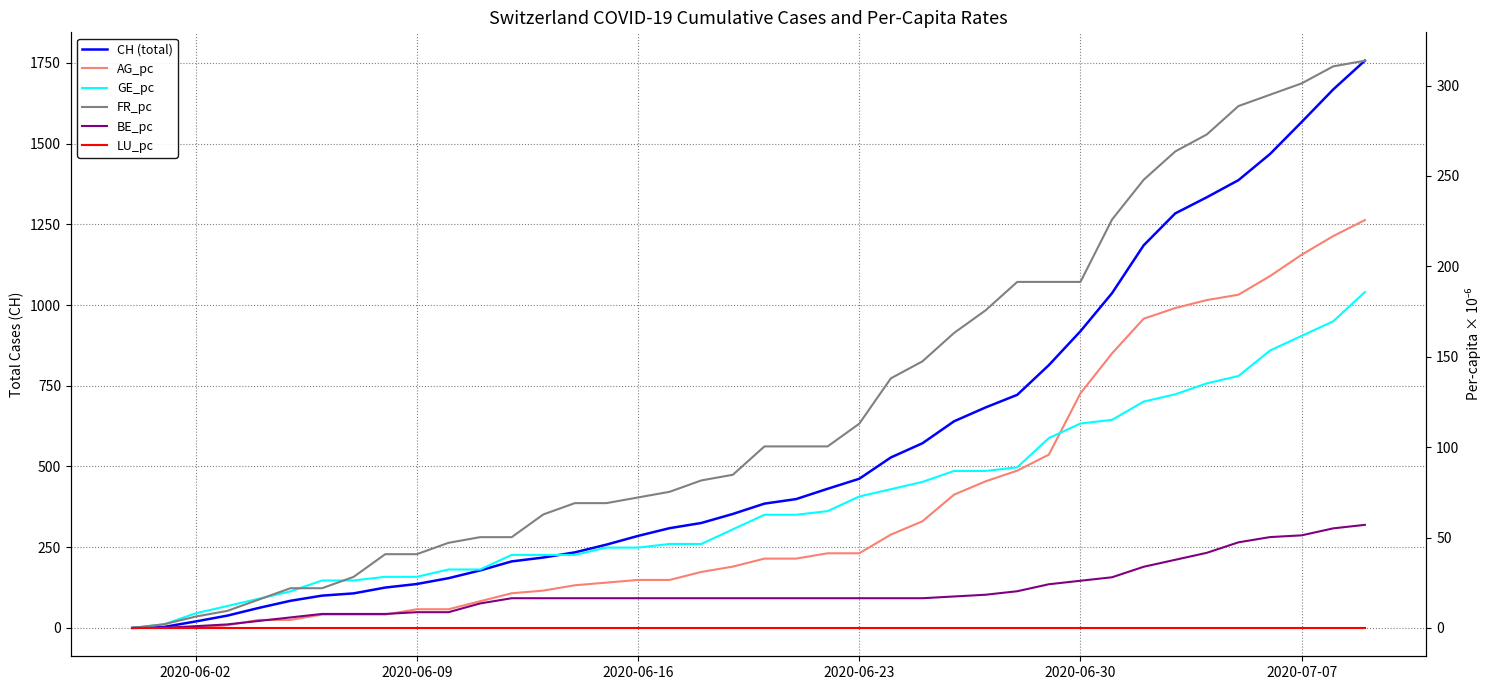

True or false: LU_pc has more than 2 interior local peaks.

False